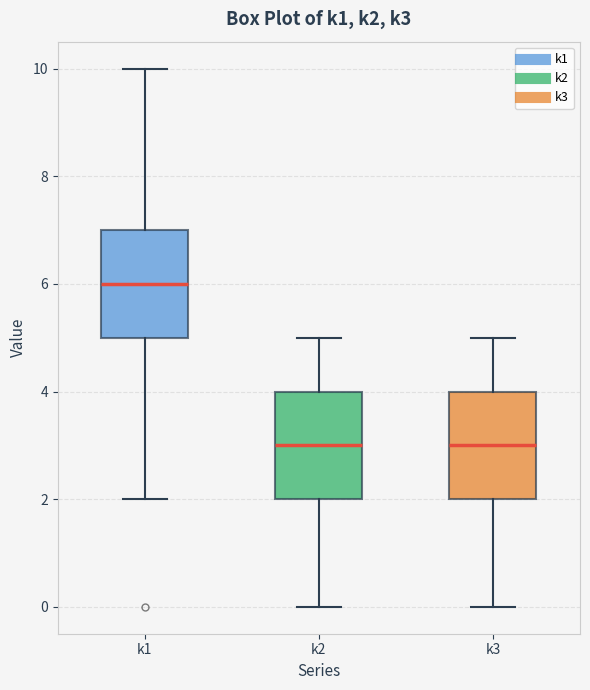

Where does the median line of the box for k3 sit on the y-axis? The values are not printed on the chart, so give them approximately, as read against the axis.

3